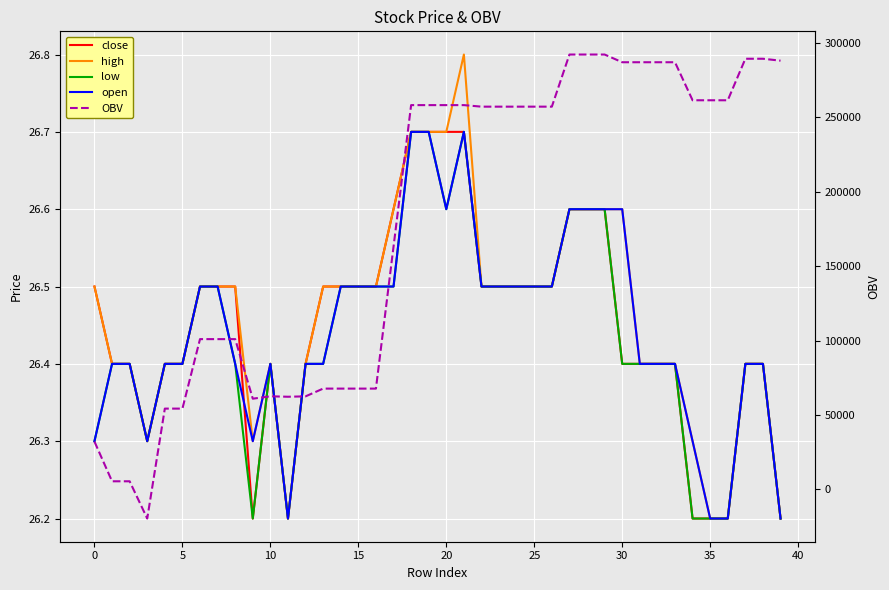

Between 30 and 14, which series saw the biggest shift?

OBV